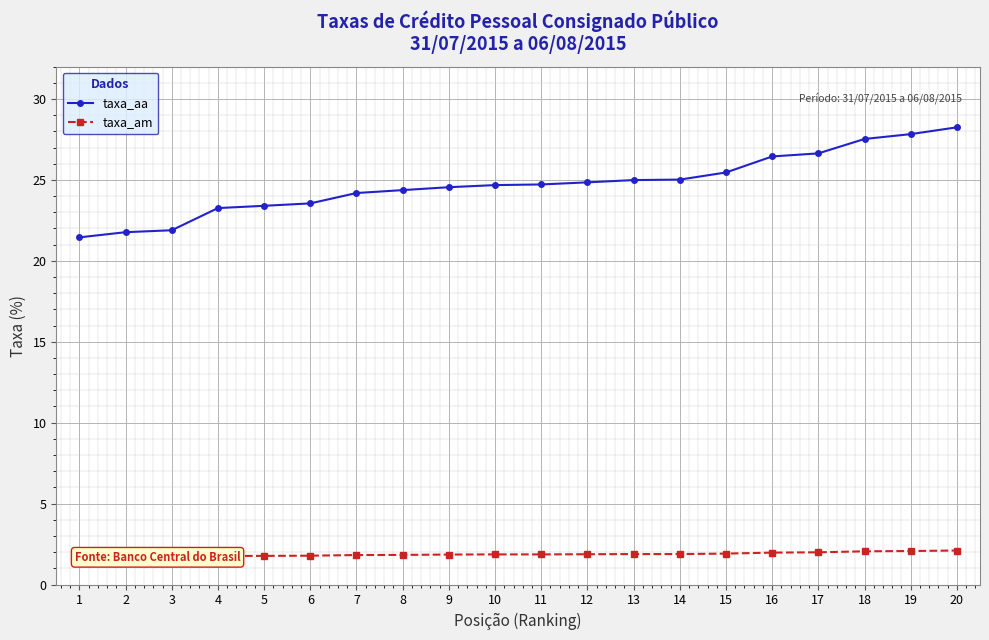

Reading left to right, transcribe all the data shown in this chart.

taxa_aa: 1=21.4	2=21.8	3=21.9	4=23.3	5=23.4	6=23.6	7=24.2	8=24.4	9=24.6	10=24.7	11=24.7	12=24.9	13=25.0	14=25.0	15=25.5	16=26.4	17=26.6	18=27.5	19=27.8	20=28.2
taxa_am: 1=1.6	2=1.6	3=1.7	4=1.8	5=1.8	6=1.8	7=1.8	8=1.8	9=1.9	10=1.9	11=1.9	12=1.9	13=1.9	14=1.9	15=1.9	16=2.0	17=2.0	18=2.0	19=2.1	20=2.1